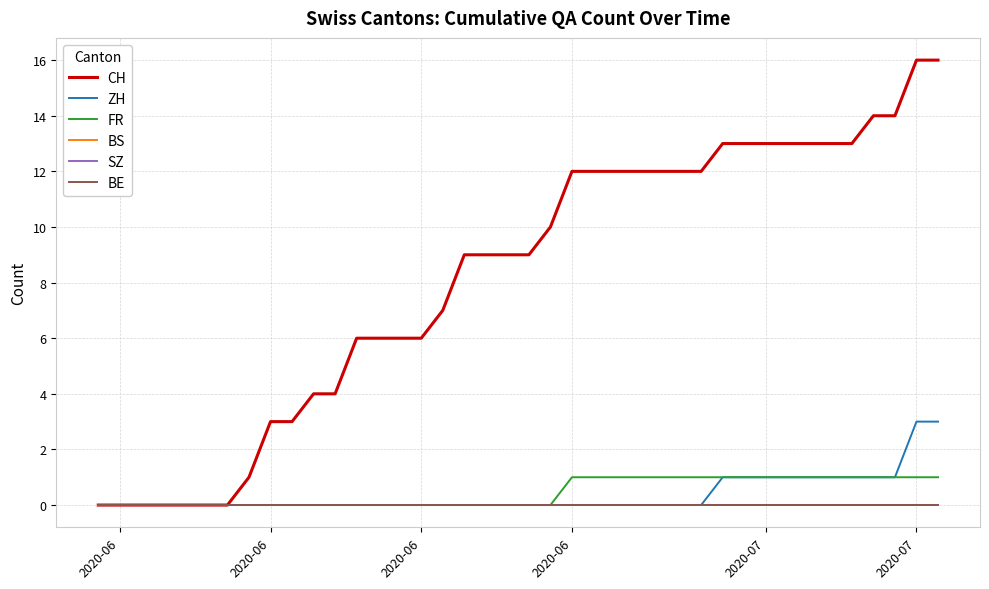

Reading left to right, transcribe all the data shown in this chart.

CH: 0	0	0	0	0	0	0	1	3	3	4	4	6	6	6	6	7	9	9	9	9	10	12	12	12	12	12	12	12	13	13	13	13	13	13	13	14	14	16	16
ZH: 0	0	0	0	0	0	0	0	0	0	0	0	0	0	0	0	0	0	0	0	0	0	0	0	0	0	0	0	0	1	1	1	1	1	1	1	1	1	3	3
FR: 0	0	0	0	0	0	0	0	0	0	0	0	0	0	0	0	0	0	0	0	0	0	1	1	1	1	1	1	1	1	1	1	1	1	1	1	1	1	1	1
BS: 0	0	0	0	0	0	0	0	0	0	0	0	0	0	0	0	0	0	0	0	0	0	0	0	0	0	0	0	0	0	0	0	0	0	0	0	0	0	0	0
SZ: 0	0	0	0	0	0	0	0	0	0	0	0	0	0	0	0	0	0	0	0	0	0	0	0	0	0	0	0	0	0	0	0	0	0	0	0	0	0	0	0
BE: 0	0	0	0	0	0	0	0	0	0	0	0	0	0	0	0	0	0	0	0	0	0	0	0	0	0	0	0	0	0	0	0	0	0	0	0	0	0	0	0